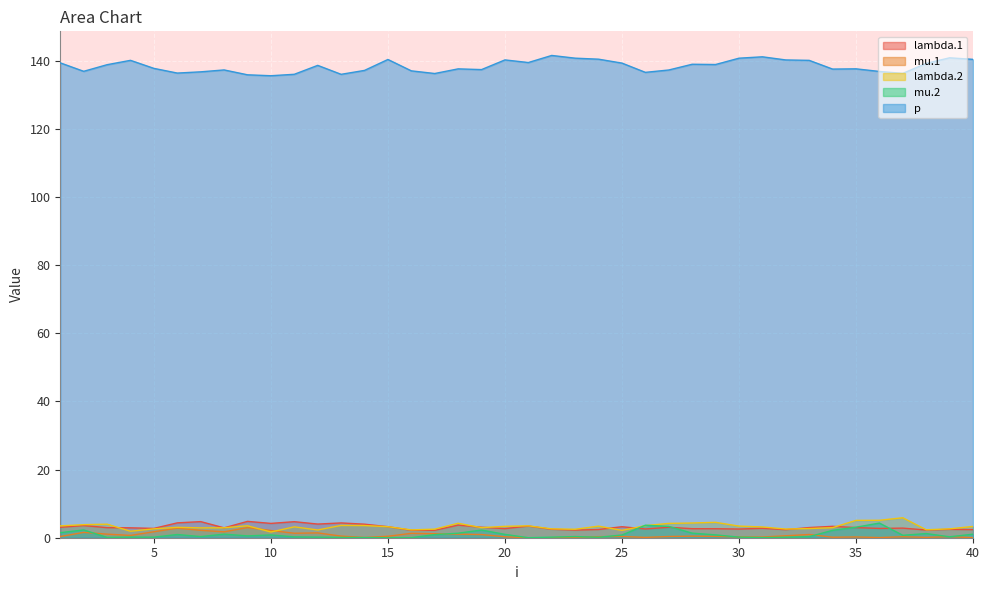

Which series has the widest spread of values?

p